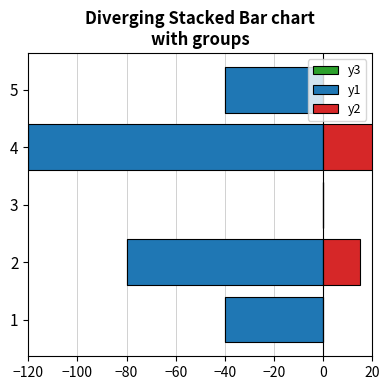

How many values in the y1 series are below -40?

2